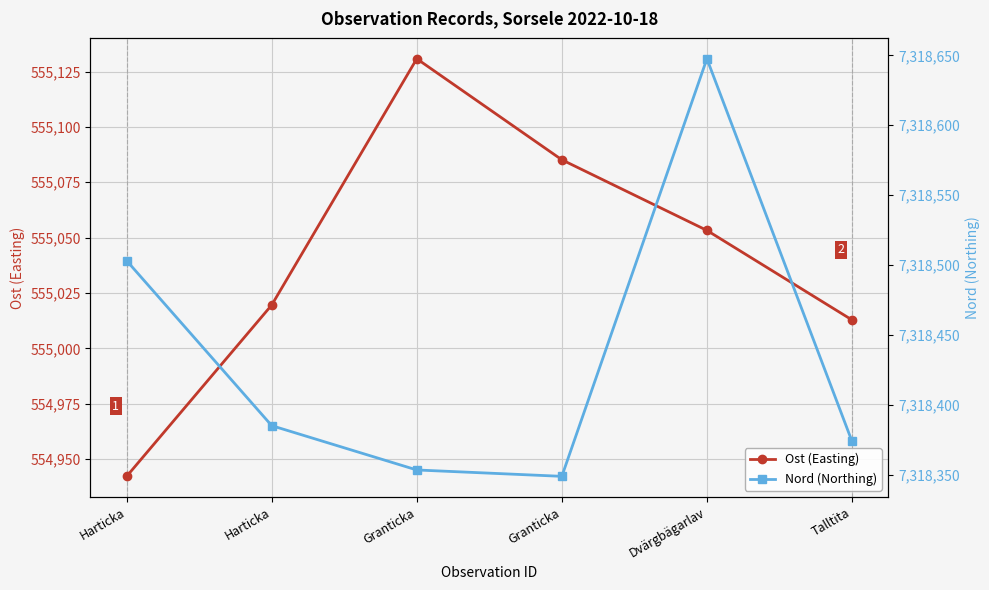

Rank the categories by Nord (Northing) value from highest to lowest.

Dvärgbägarlav, Harticka, Harticka, Talltita, Granticka, Granticka